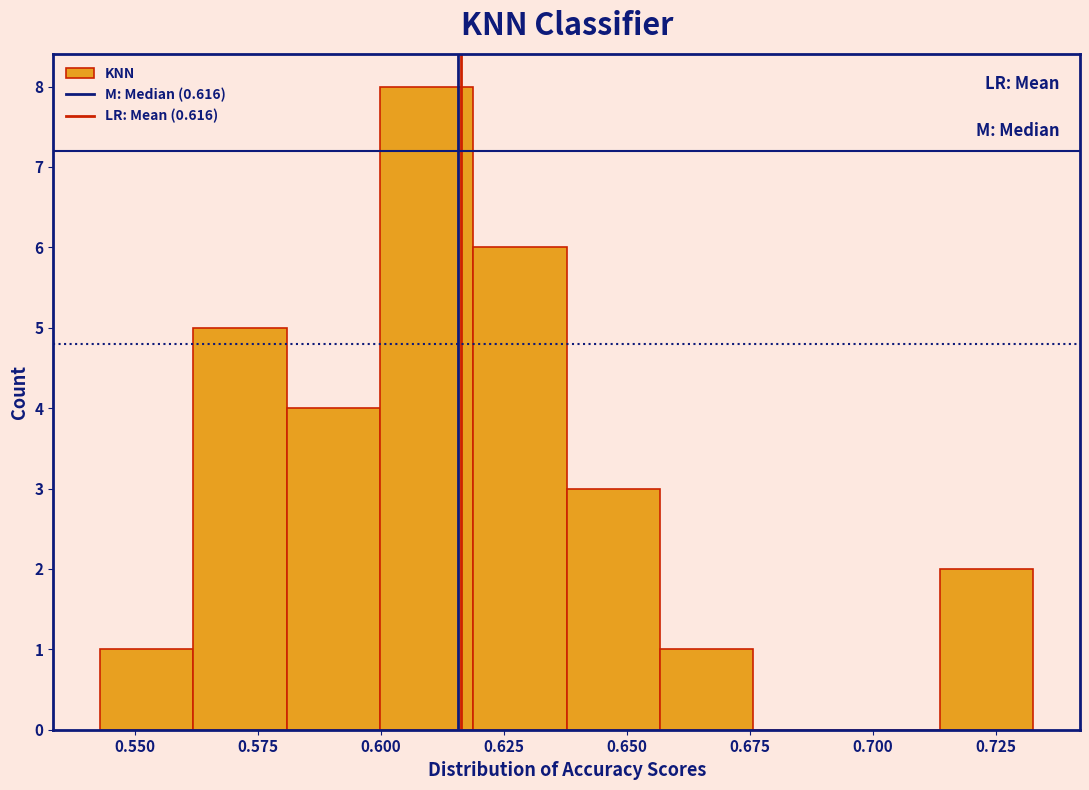

Around what value on the x-axis is the tallest bar? Give the approximate position of its centre, as read against the axis.

0.610